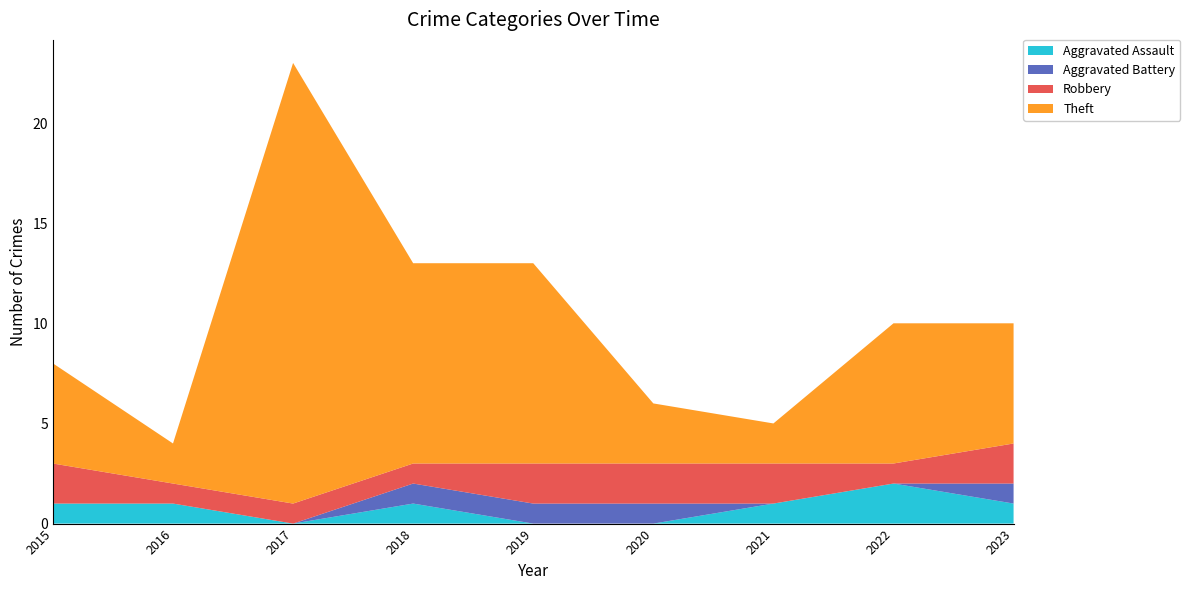

Reading right to left, transcribe all the data shown in this chart.

Aggravated Assault: 2023=1	2022=2	2021=1	2020=0	2019=0	2018=1	2017=0	2016=1	2015=1
Aggravated Battery: 2023=1	2022=0	2021=0	2020=1	2019=1	2018=1	2017=0	2016=0	2015=0
Robbery: 2023=2	2022=1	2021=2	2020=2	2019=2	2018=1	2017=1	2016=1	2015=2
Theft: 2023=6	2022=7	2021=2	2020=3	2019=10	2018=10	2017=22	2016=2	2015=5